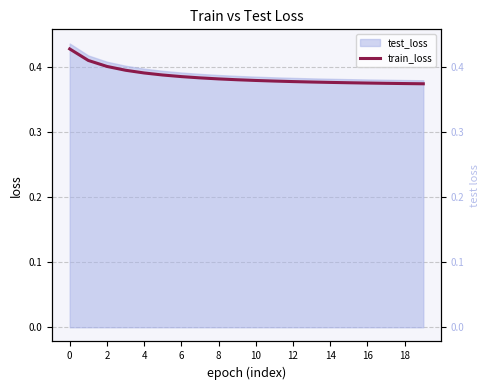

Does the chart have visible grid lines?

Yes